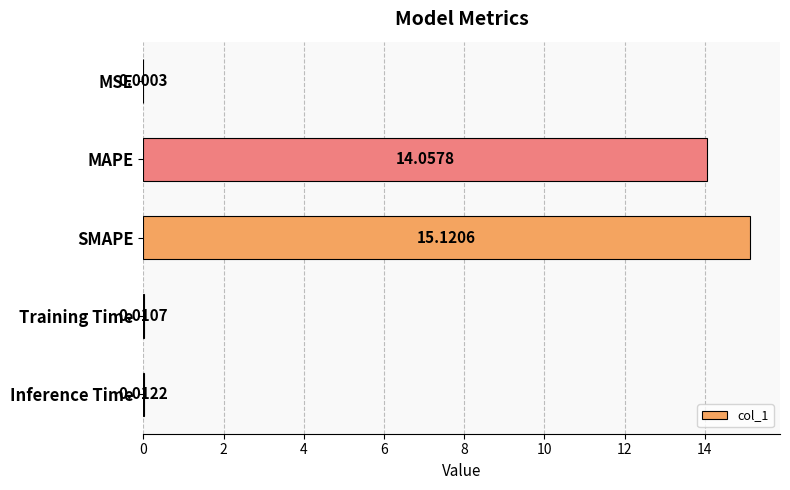

At which category does the chart reach its peak across all series?

SMAPE